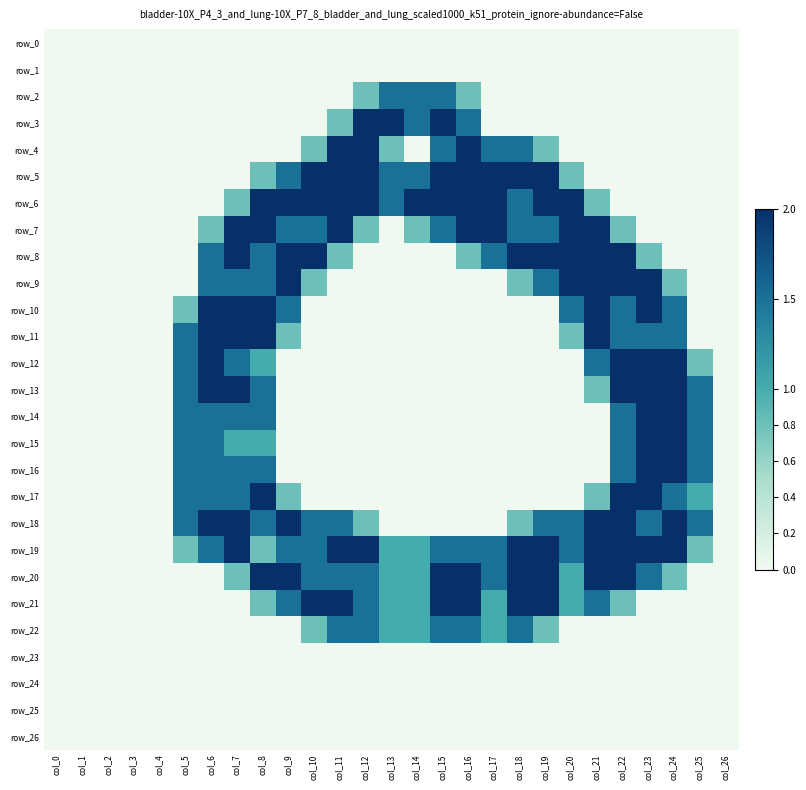

Reading left to right, extract all data points from this chart.

row_0: 0.0	0.0	0.0	0.0	0.0	0.0	0.0	0.0	0.0	0.0	0.0	0.0	0.0	0.0	0.0	0.0	0.0	0.0	0.0	0.0	0.0	0.0	0.0	0.0	0.0	0.0	0.0
row_1: 0.0	0.0	0.0	0.0	0.0	0.0	0.0	0.0	0.0	0.0	0.0	0.0	0.0	0.0	0.0	0.0	0.0	0.0	0.0	0.0	0.0	0.0	0.0	0.0	0.0	0.0	0.0
row_2: 0.0	0.0	0.0	0.0	0.0	0.0	0.0	0.0	0.0	0.0	0.0	0.0	0.8	1.5	1.5	1.5	0.8	0.0	0.0	0.0	0.0	0.0	0.0	0.0	0.0	0.0	0.0
row_3: 0.0	0.0	0.0	0.0	0.0	0.0	0.0	0.0	0.0	0.0	0.0	0.8	2.0	2.0	1.5	2.0	1.5	0.0	0.0	0.0	0.0	0.0	0.0	0.0	0.0	0.0	0.0
row_4: 0.0	0.0	0.0	0.0	0.0	0.0	0.0	0.0	0.0	0.0	0.8	2.0	2.0	0.8	0.0	1.5	2.0	1.5	1.5	0.8	0.0	0.0	0.0	0.0	0.0	0.0	0.0
row_5: 0.0	0.0	0.0	0.0	0.0	0.0	0.0	0.0	0.8	1.5	2.0	2.0	2.0	1.5	1.5	2.0	2.0	2.0	2.0	2.0	0.8	0.0	0.0	0.0	0.0	0.0	0.0
row_6: 0.0	0.0	0.0	0.0	0.0	0.0	0.0	0.8	2.0	2.0	2.0	2.0	2.0	1.5	2.0	2.0	2.0	2.0	1.5	2.0	2.0	0.8	0.0	0.0	0.0	0.0	0.0
row_7: 0.0	0.0	0.0	0.0	0.0	0.0	0.8	2.0	2.0	1.5	1.5	2.0	0.8	0.0	0.8	1.5	2.0	2.0	1.5	1.5	2.0	2.0	0.8	0.0	0.0	0.0	0.0
row_8: 0.0	0.0	0.0	0.0	0.0	0.0	1.5	2.0	1.5	2.0	2.0	0.8	0.0	0.0	0.0	0.0	0.8	1.5	2.0	2.0	2.0	2.0	2.0	0.8	0.0	0.0	0.0
row_9: 0.0	0.0	0.0	0.0	0.0	0.0	1.5	1.5	1.5	2.0	0.8	0.0	0.0	0.0	0.0	0.0	0.0	0.0	0.8	1.5	2.0	2.0	2.0	2.0	0.8	0.0	0.0
row_10: 0.0	0.0	0.0	0.0	0.0	0.8	2.0	2.0	2.0	1.5	0.0	0.0	0.0	0.0	0.0	0.0	0.0	0.0	0.0	0.0	1.5	2.0	1.5	2.0	1.5	0.0	0.0
row_11: 0.0	0.0	0.0	0.0	0.0	1.5	2.0	2.0	2.0	0.8	0.0	0.0	0.0	0.0	0.0	0.0	0.0	0.0	0.0	0.0	0.8	2.0	1.5	1.5	1.5	0.0	0.0
row_12: 0.0	0.0	0.0	0.0	0.0	1.5	2.0	1.5	1.0	0.0	0.0	0.0	0.0	0.0	0.0	0.0	0.0	0.0	0.0	0.0	0.0	1.5	2.0	2.0	2.0	0.8	0.0
row_13: 0.0	0.0	0.0	0.0	0.0	1.5	2.0	2.0	1.5	0.0	0.0	0.0	0.0	0.0	0.0	0.0	0.0	0.0	0.0	0.0	0.0	0.8	2.0	2.0	2.0	1.5	0.0
row_14: 0.0	0.0	0.0	0.0	0.0	1.5	1.5	1.5	1.5	0.0	0.0	0.0	0.0	0.0	0.0	0.0	0.0	0.0	0.0	0.0	0.0	0.0	1.5	2.0	2.0	1.5	0.0
row_15: 0.0	0.0	0.0	0.0	0.0	1.5	1.5	1.0	1.0	0.0	0.0	0.0	0.0	0.0	0.0	0.0	0.0	0.0	0.0	0.0	0.0	0.0	1.5	2.0	2.0	1.5	0.0
row_16: 0.0	0.0	0.0	0.0	0.0	1.5	1.5	1.5	1.5	0.0	0.0	0.0	0.0	0.0	0.0	0.0	0.0	0.0	0.0	0.0	0.0	0.0	1.5	2.0	2.0	1.5	0.0
row_17: 0.0	0.0	0.0	0.0	0.0	1.5	1.5	1.5	2.0	0.8	0.0	0.0	0.0	0.0	0.0	0.0	0.0	0.0	0.0	0.0	0.0	0.8	2.0	2.0	1.5	1.0	0.0
row_18: 0.0	0.0	0.0	0.0	0.0	1.5	2.0	2.0	1.5	2.0	1.5	1.5	0.8	0.0	0.0	0.0	0.0	0.0	0.8	1.5	1.5	2.0	2.0	1.5	2.0	1.5	0.0
row_19: 0.0	0.0	0.0	0.0	0.0	0.8	1.5	2.0	0.8	1.5	1.5	2.0	2.0	1.0	1.0	1.5	1.5	1.5	2.0	2.0	1.5	2.0	2.0	2.0	2.0	0.8	0.0
row_20: 0.0	0.0	0.0	0.0	0.0	0.0	0.0	0.8	2.0	2.0	1.5	1.5	1.5	1.0	1.0	2.0	2.0	1.5	2.0	2.0	1.0	2.0	2.0	1.5	0.8	0.0	0.0
row_21: 0.0	0.0	0.0	0.0	0.0	0.0	0.0	0.0	0.8	1.5	2.0	2.0	1.5	1.0	1.0	2.0	2.0	1.0	2.0	2.0	1.0	1.5	0.8	0.0	0.0	0.0	0.0
row_22: 0.0	0.0	0.0	0.0	0.0	0.0	0.0	0.0	0.0	0.0	0.8	1.5	1.5	1.0	1.0	1.5	1.5	1.0	1.5	0.8	0.0	0.0	0.0	0.0	0.0	0.0	0.0
row_23: 0.0	0.0	0.0	0.0	0.0	0.0	0.0	0.0	0.0	0.0	0.0	0.0	0.0	0.0	0.0	0.0	0.0	0.0	0.0	0.0	0.0	0.0	0.0	0.0	0.0	0.0	0.0
row_24: 0.0	0.0	0.0	0.0	0.0	0.0	0.0	0.0	0.0	0.0	0.0	0.0	0.0	0.0	0.0	0.0	0.0	0.0	0.0	0.0	0.0	0.0	0.0	0.0	0.0	0.0	0.0
row_25: 0.0	0.0	0.0	0.0	0.0	0.0	0.0	0.0	0.0	0.0	0.0	0.0	0.0	0.0	0.0	0.0	0.0	0.0	0.0	0.0	0.0	0.0	0.0	0.0	0.0	0.0	0.0
row_26: 0.0	0.0	0.0	0.0	0.0	0.0	0.0	0.0	0.0	0.0	0.0	0.0	0.0	0.0	0.0	0.0	0.0	0.0	0.0	0.0	0.0	0.0	0.0	0.0	0.0	0.0	0.0